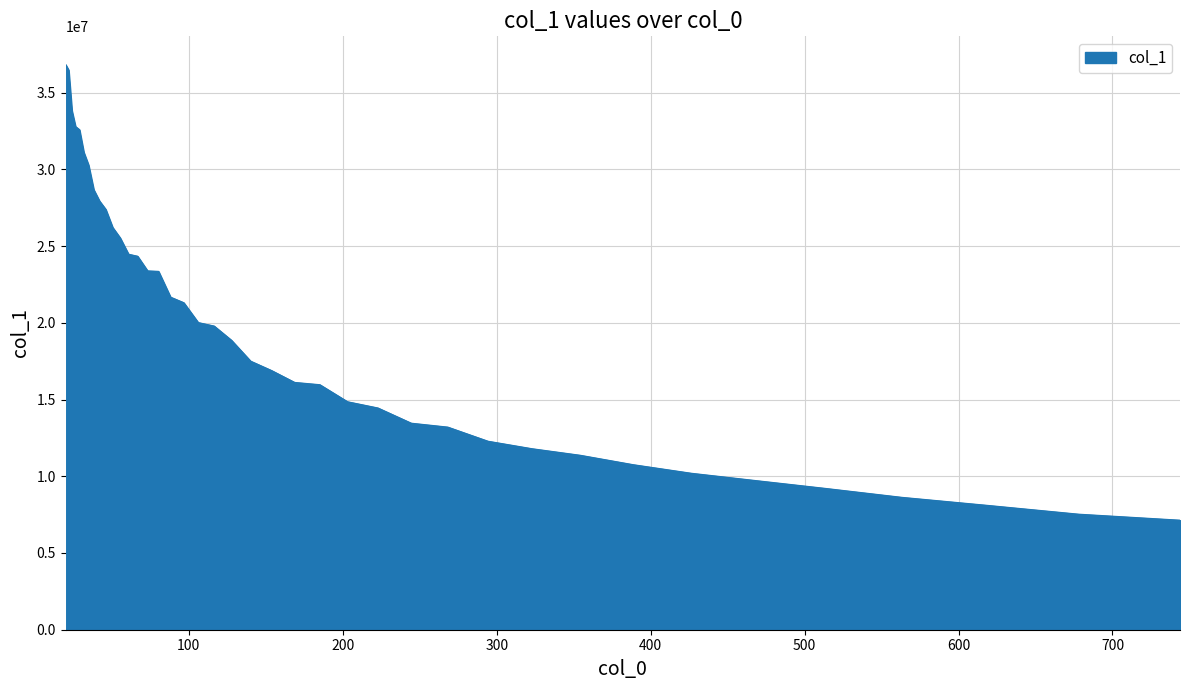

What is the greatest value displayed?

36822813.2